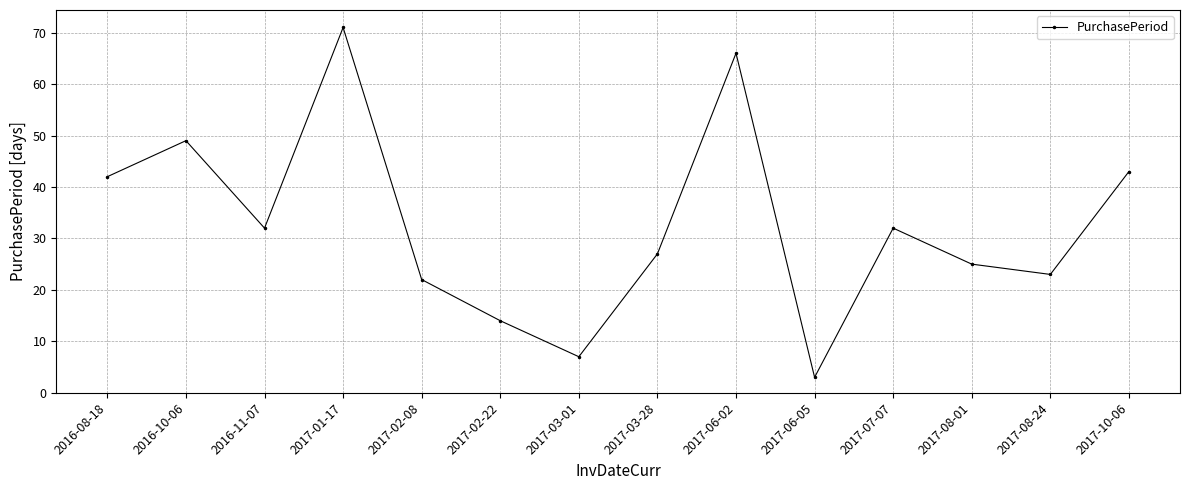

At which category does the data reach its first local peak?

2016-10-06